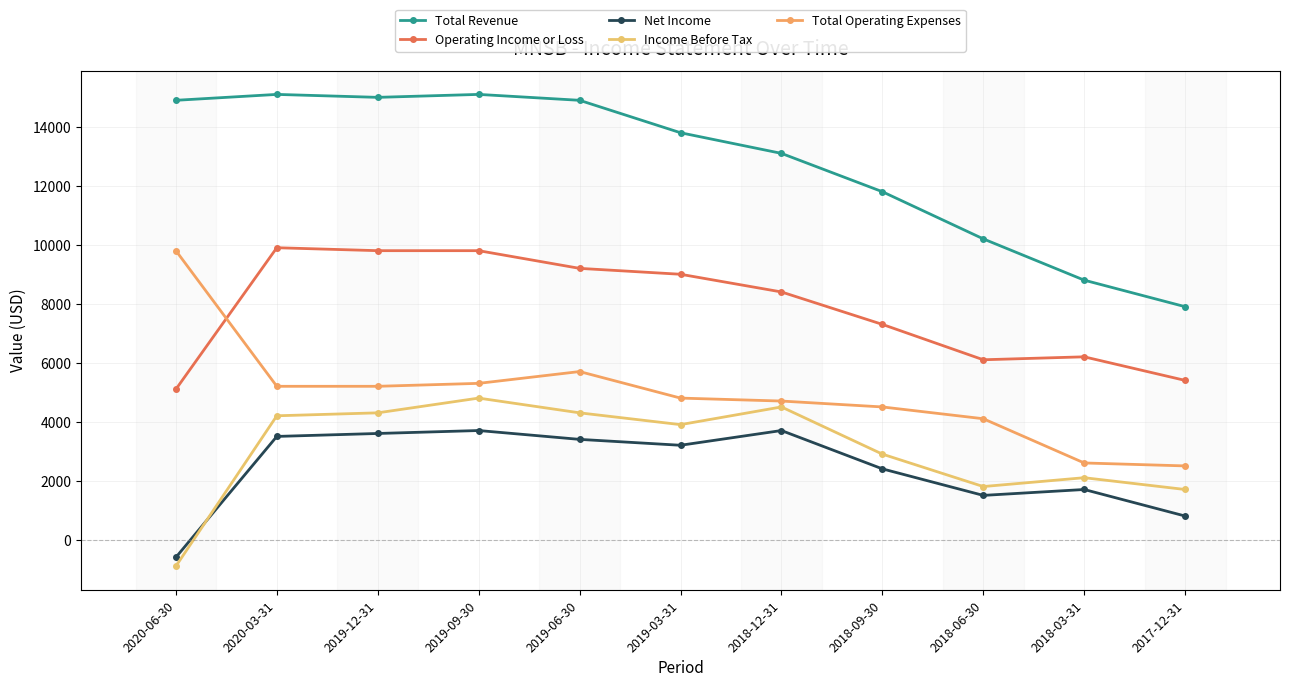

True or false: Total Revenue has a value of 15687 at 2018-03-31.

False